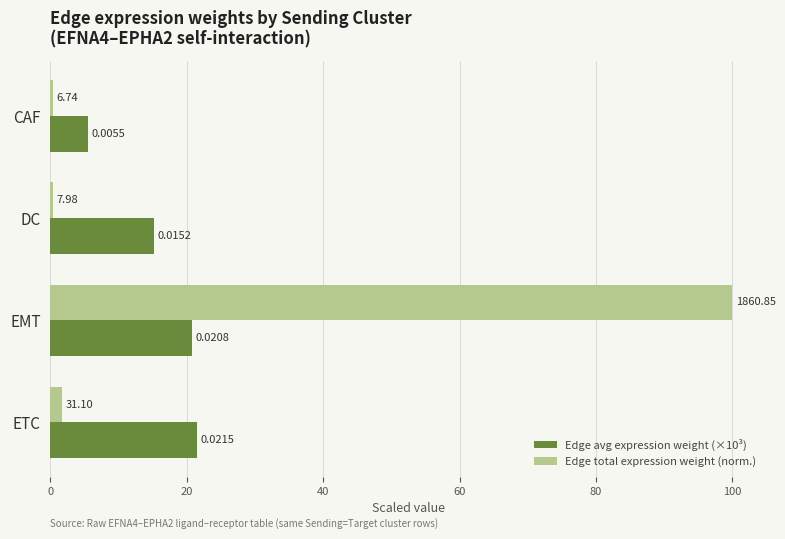

What are all the series names shown in the legend?

Edge avg expression weight (×10³), Edge total expression weight (norm.)